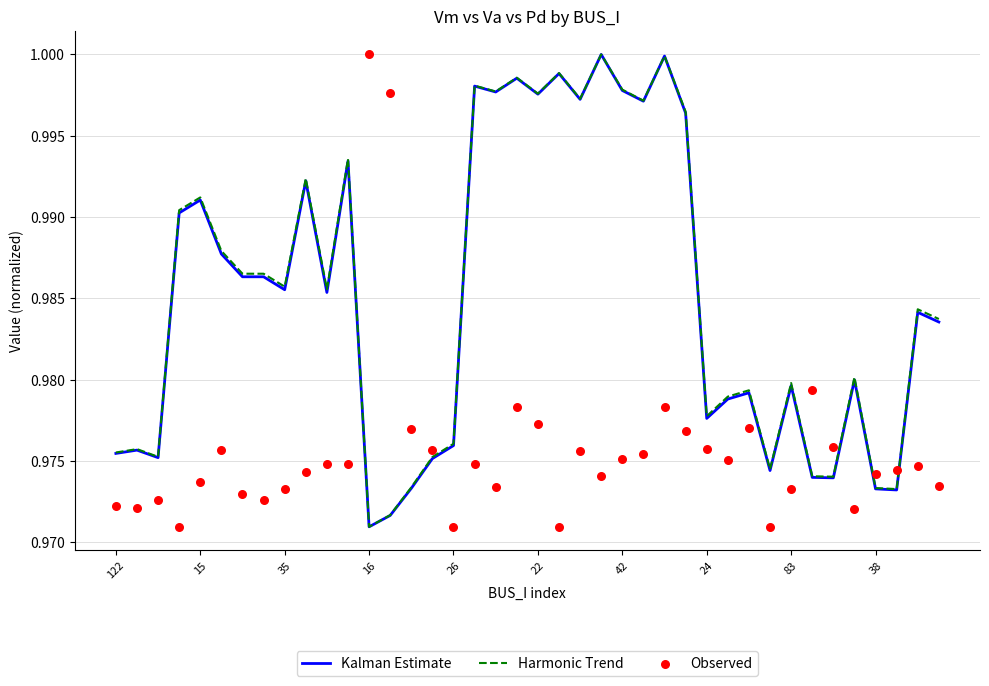

What are all the series names shown in the legend?

Kalman Estimate, Harmonic Trend, Observed